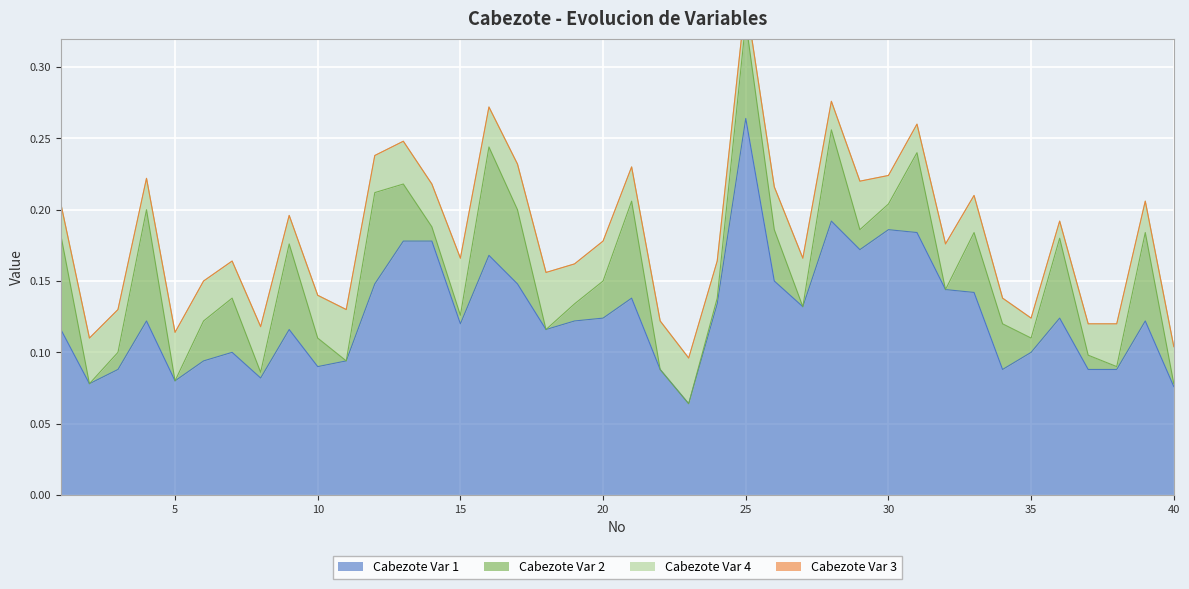

Reading left to right, extract all data points from this chart.

Cabezote Var 1: 1=0.1	2=0.1	3=0.1	4=0.1	5=0.1	6=0.1	7=0.1	8=0.1	9=0.1	10=0.1	11=0.1	12=0.1	13=0.2	14=0.2	15=0.1	16=0.2	17=0.1	18=0.1	19=0.1	20=0.1	21=0.1	22=0.1	23=0.1	24=0.1	25=0.3	26=0.1	27=0.1	28=0.2	29=0.2	30=0.2	31=0.2	32=0.1	33=0.1	34=0.1	35=0.1	36=0.1	37=0.1	38=0.1	39=0.1	40=0.1
Cabezote Var 2: 1=0.1	2=0.0	3=0.0	4=0.1	5=0.0	6=0.0	7=0.0	8=0.0	9=0.1	10=0.0	11=0.0	12=0.1	13=0.0	14=0.0	15=0.0	16=0.1	17=0.1	18=0.0	19=0.0	20=0.0	21=0.1	22=0.0	23=0.0	24=0.0	25=0.1	26=0.0	27=0.0	28=0.1	29=0.0	30=0.0	31=0.1	32=0.0	33=0.0	34=0.0	35=0.0	36=0.1	37=0.0	38=0.0	39=0.1	40=0.0
Cabezote Var 4: 1=0.0	2=0.0	3=0.0	4=0.0	5=0.0	6=0.0	7=0.0	8=0.0	9=0.0	10=0.0	11=0.0	12=0.0	13=0.0	14=0.0	15=0.0	16=0.0	17=0.0	18=0.0	19=0.0	20=0.0	21=0.0	22=0.0	23=0.0	24=0.0	25=0.0	26=0.0	27=0.0	28=0.0	29=0.0	30=0.0	31=0.0	32=0.0	33=0.0	34=0.0	35=0.0	36=0.0	37=0.0	38=0.0	39=0.0	40=0.0
Cabezote Var 3: 1=0.0	2=0.0	3=0.0	4=0.0	5=0.0	6=0.0	7=0.0	8=0.0	9=0.0	10=0.0	11=0.0	12=0.0	13=0.0	14=0.0	15=0.0	16=0.0	17=0.0	18=0.0	19=0.0	20=0.0	21=0.0	22=0.0	23=0.0	24=0.0	25=0.0	26=0.0	27=0.0	28=0.0	29=0.0	30=0.0	31=0.0	32=0.0	33=0.0	34=0.0	35=0.0	36=0.0	37=0.0	38=0.0	39=0.0	40=0.0